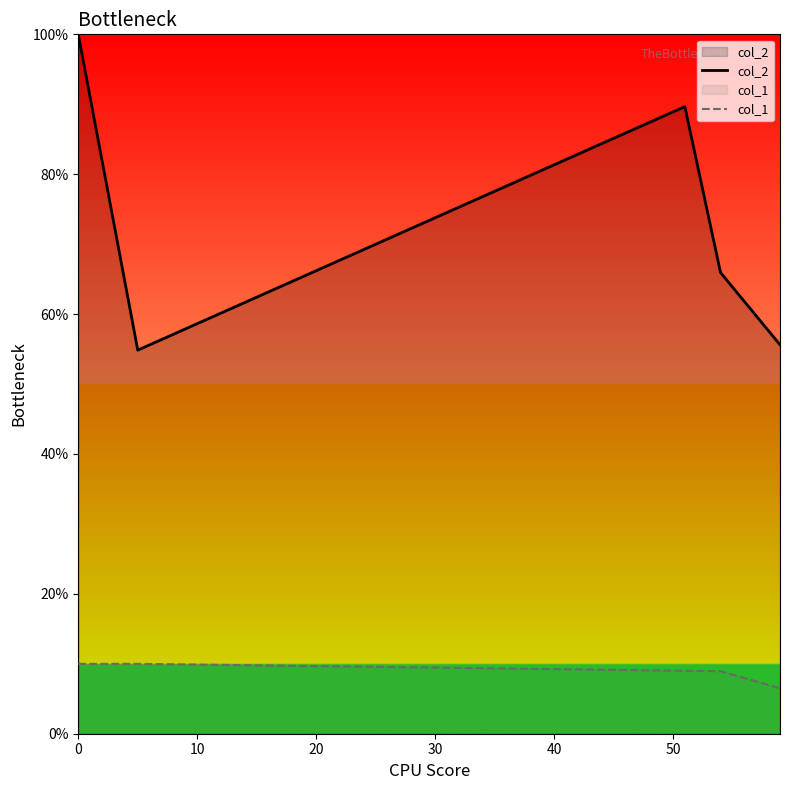

True or false: col_1 has a value of 14.3 at 0.

False